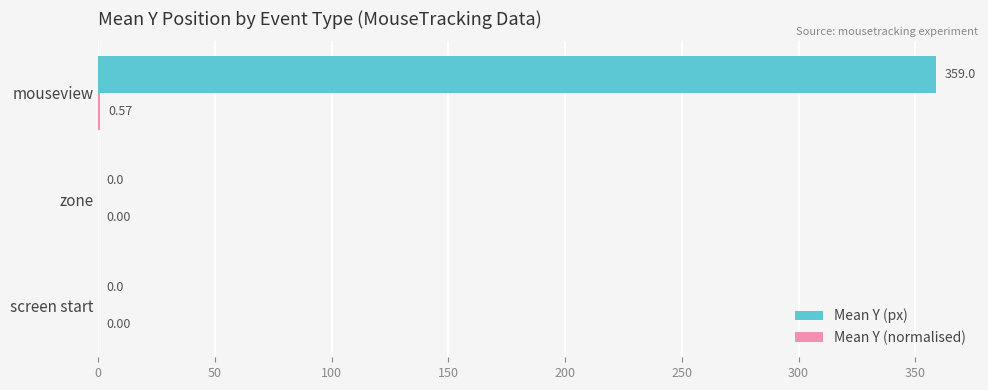

Between zone and mouseview, which series saw the biggest shift?

Mean Y (px)